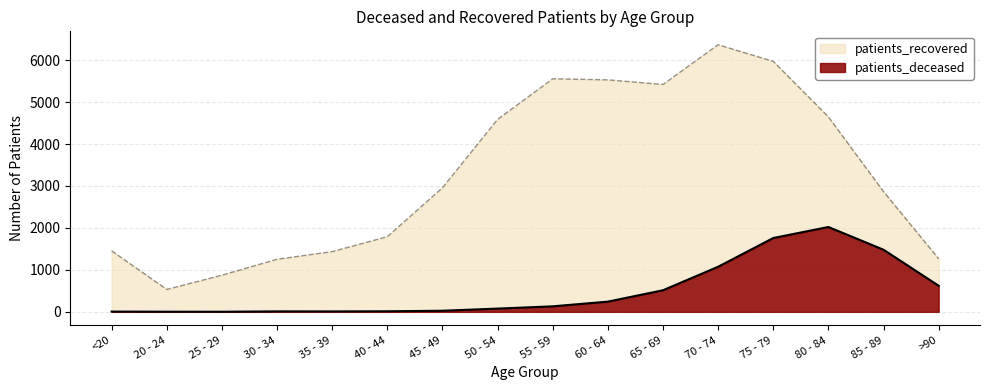

List the series in order of their overall mean, highest first.

patients_recovered, patients_deceased